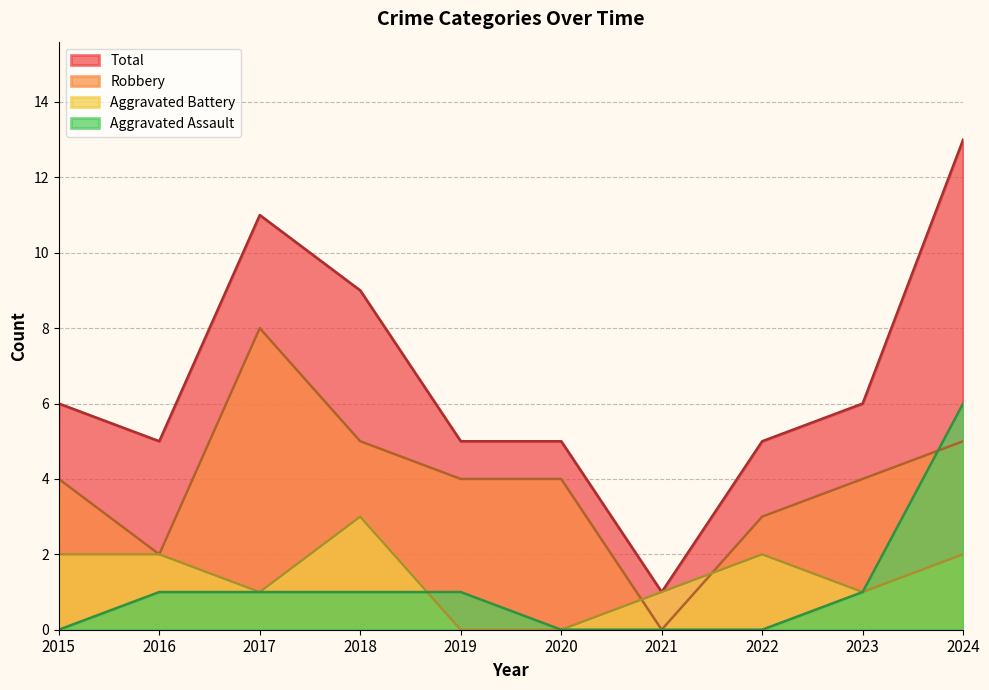

Reading left to right, list all the values displayed in this chart.

Aggravated Assault: 0	1	1	1	1	0	0	0	1	6
Aggravated Battery: 2	2	1	3	0	0	1	2	1	2
Robbery: 4	2	8	5	4	4	0	3	4	5
Total: 6	5	11	9	5	5	1	5	6	13